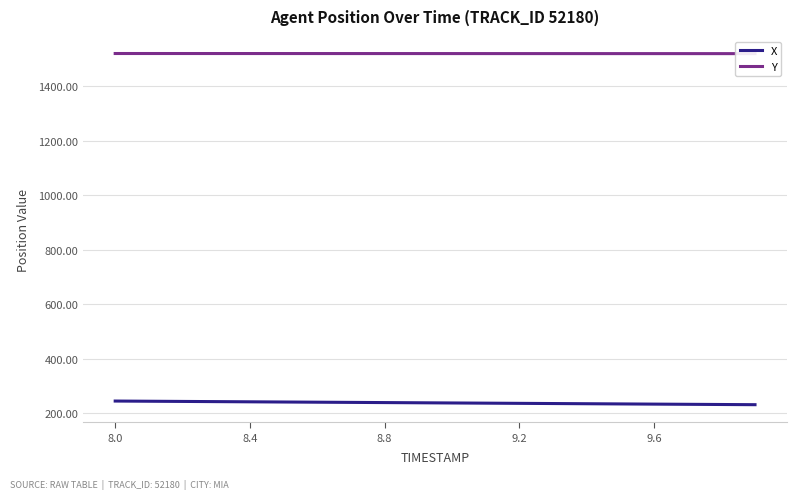

True or false: Y has more than 2 points higher than both neighbors.

False